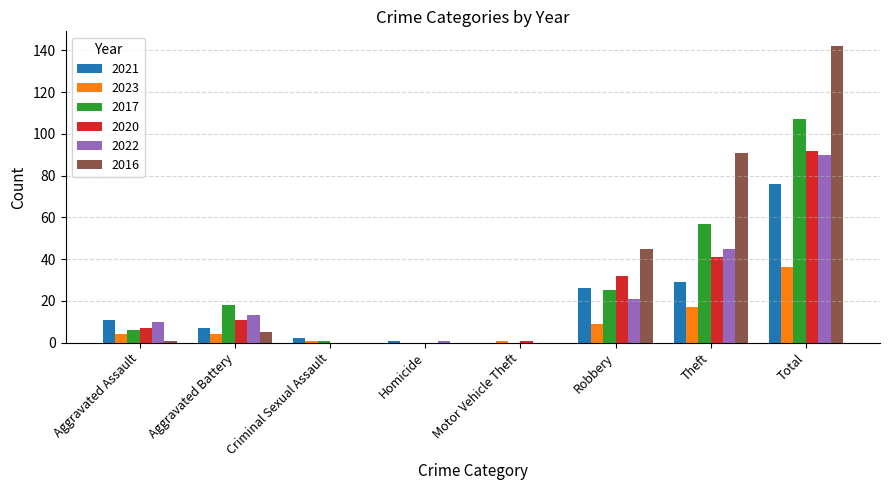

How many series are shown in this chart?

6